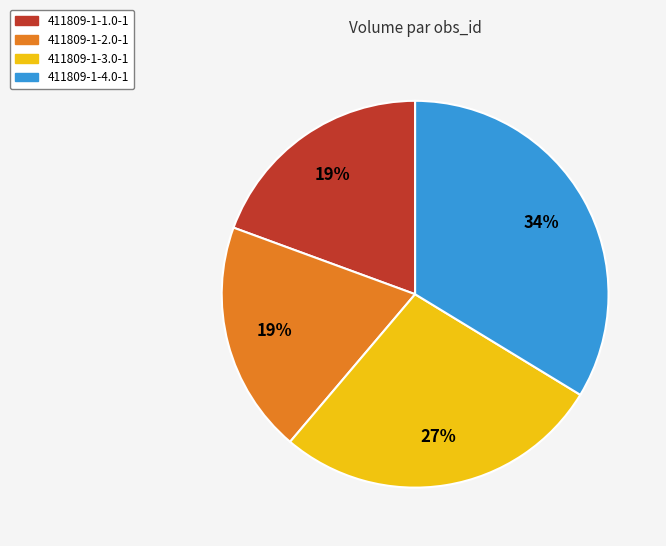

To the nearest percent, what percentage of the pie is 411809-1-4.0-1?

34%